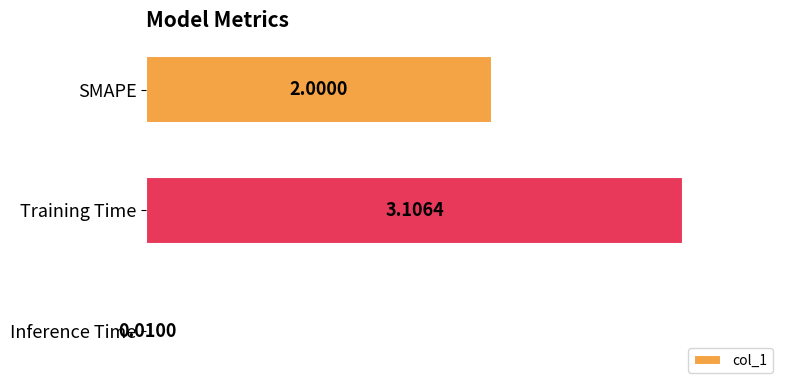

At which label is the value closest to 1?

Inference Time